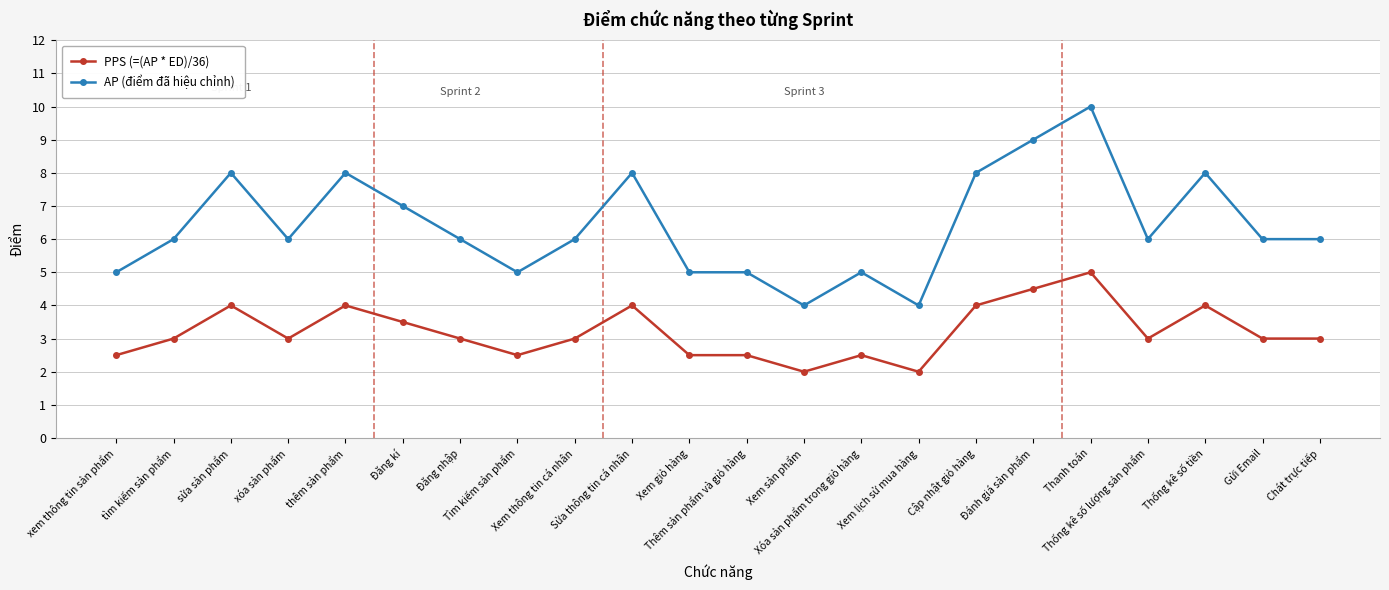

What is the total value across all series at Xem thông tin cá nhân?

9.0